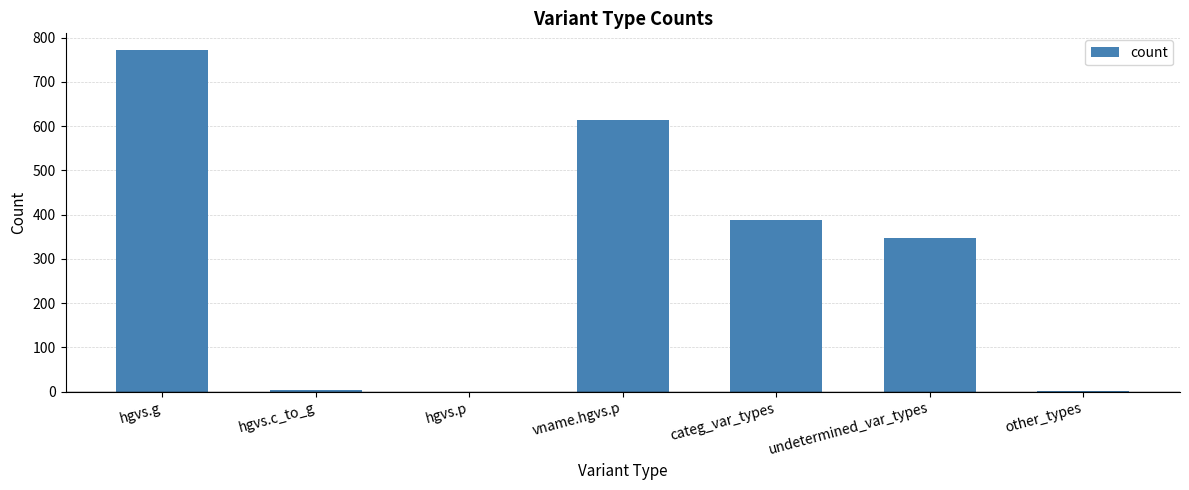

Where is the data nearest to the value 385?

categ_var_types